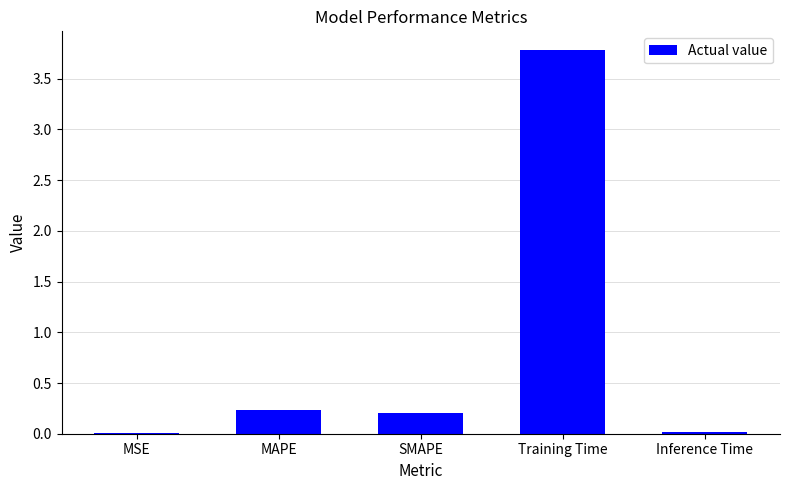

The chart shows a value of 0.1 at MAPE. True or false?

False